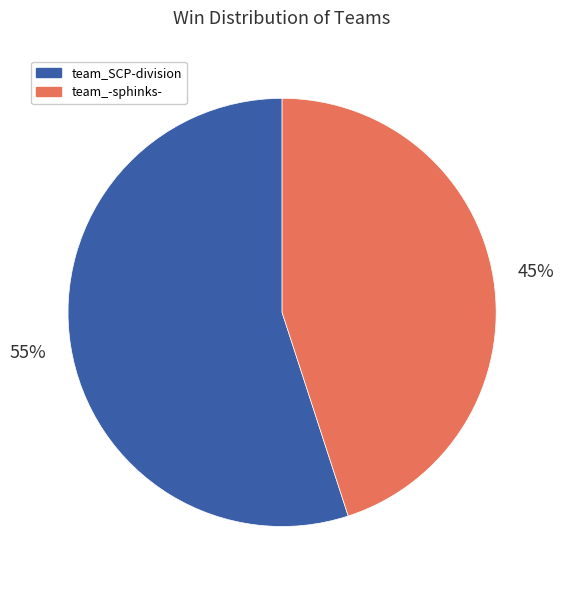

To the nearest percent, what is the average slice percentage?

50%